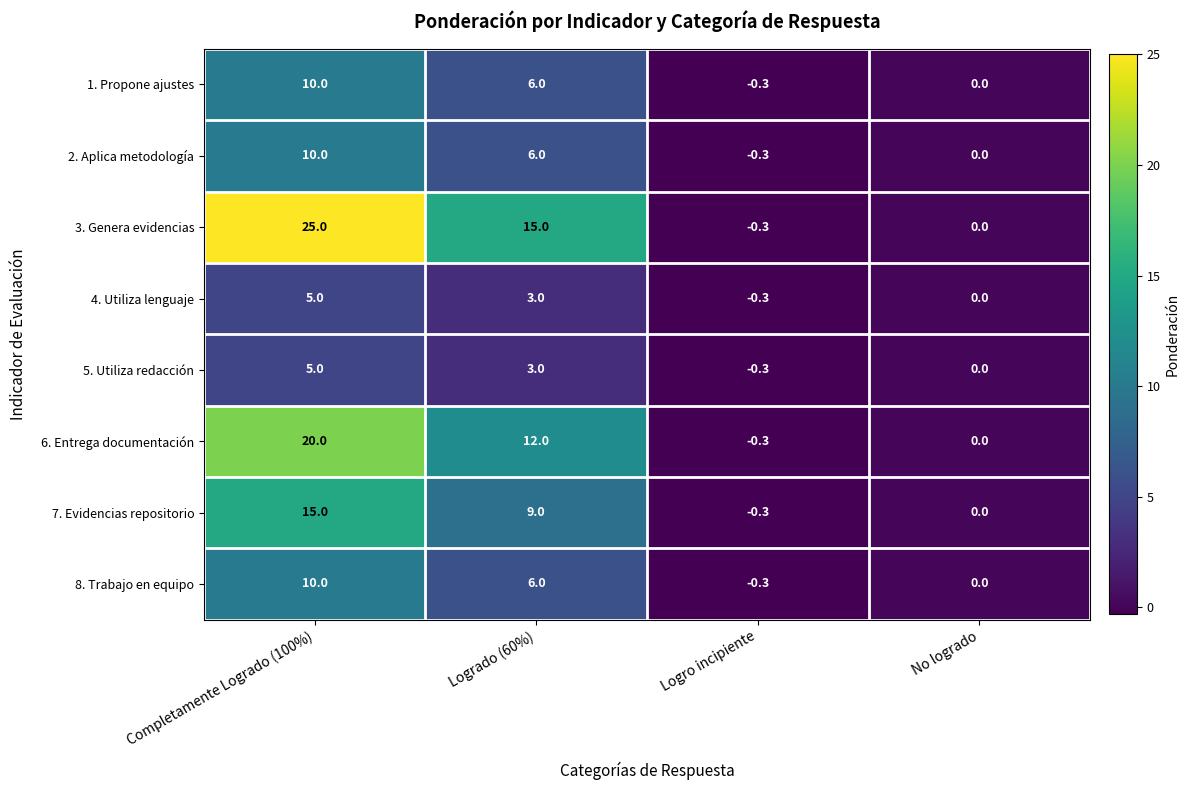

How many negative values does the 4. Utiliza lenguaje series have?

1